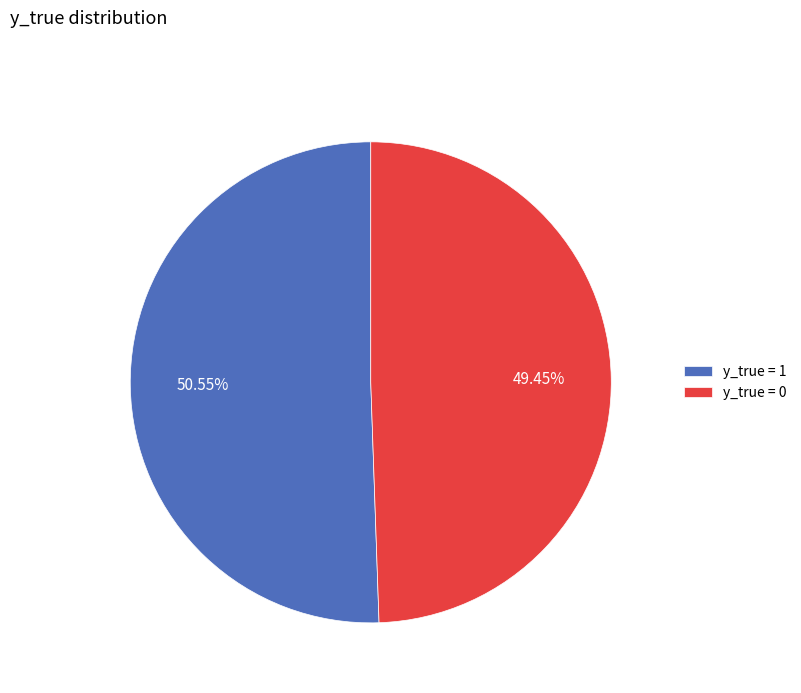

To the nearest percent, what is the combined percentage of y_true = 1 and y_true = 0?

100%